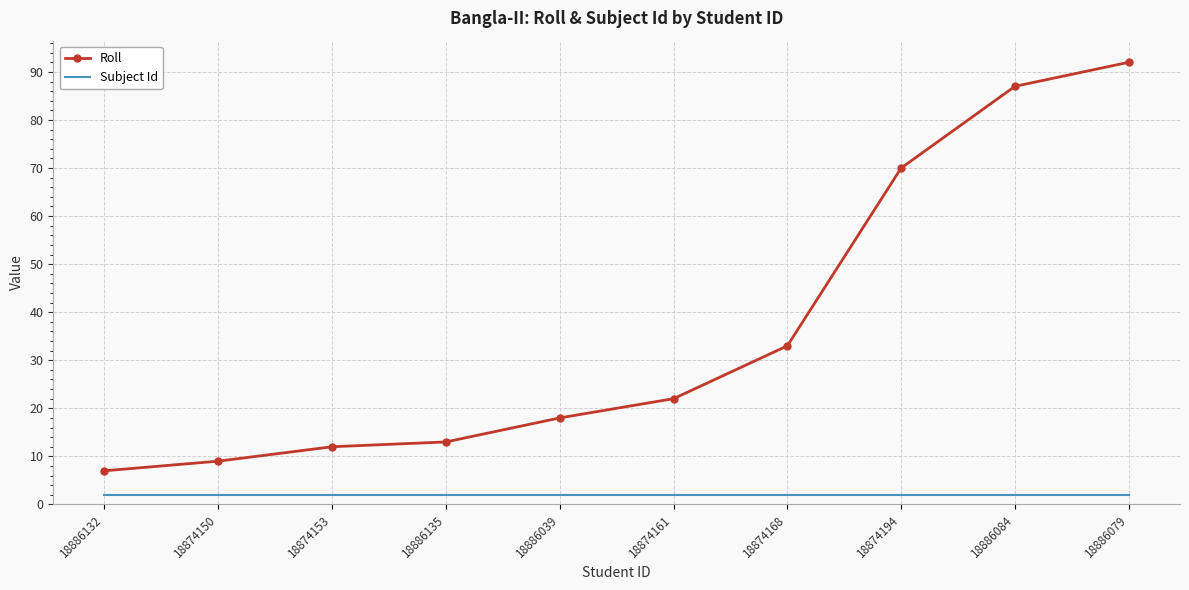

What is the average value of the Subject Id series?

2